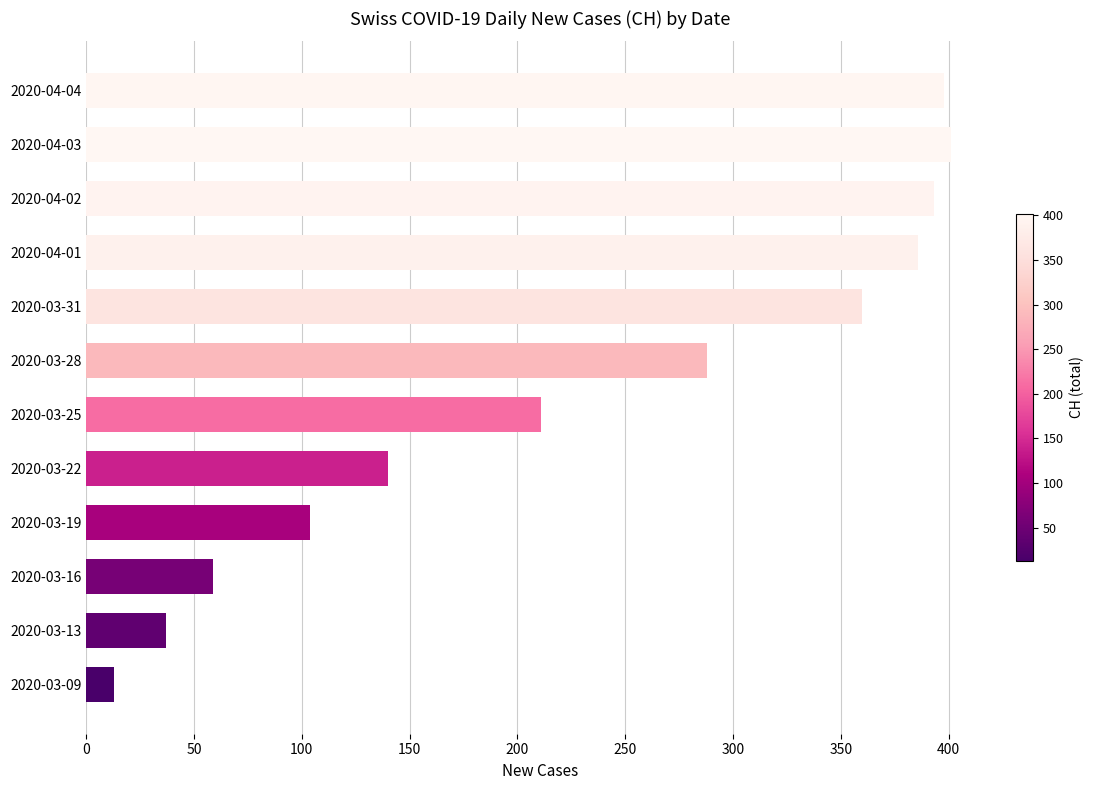

Approximately how many times larger is the value at 2020-04-03 compared to 2020-03-09?

30.8